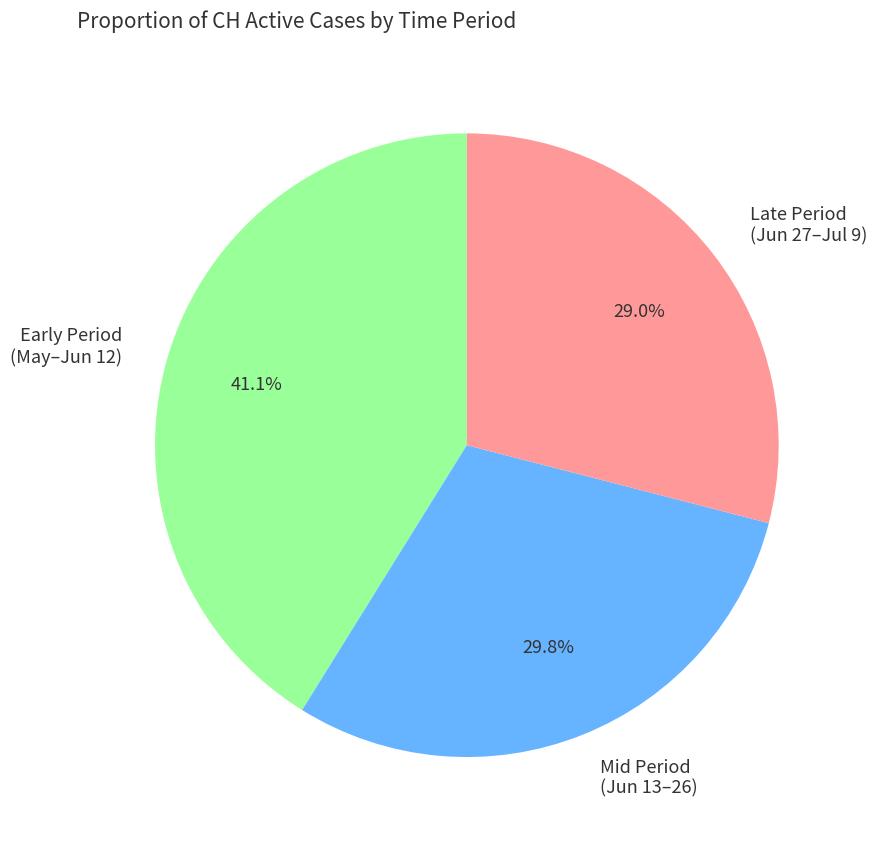

Is there a majority slice in this chart?

No